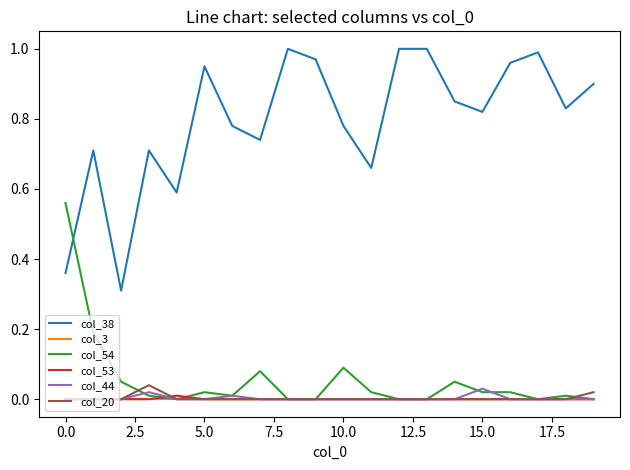

True or false: col_38 and col_44 cross at least once.

False